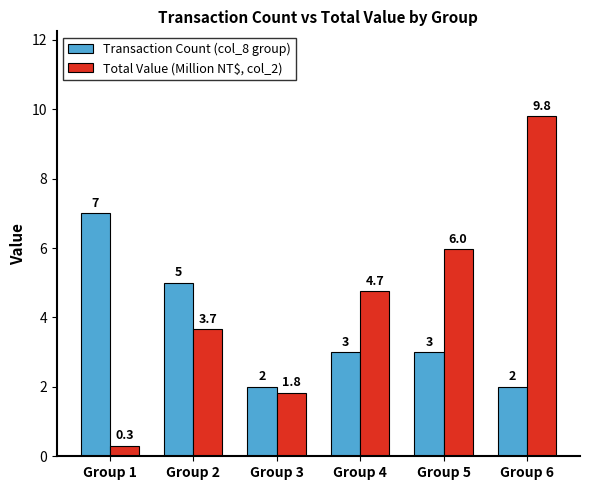

What is the value of the Transaction Count (col_8 group) bar at the 4th from the left?

3.0